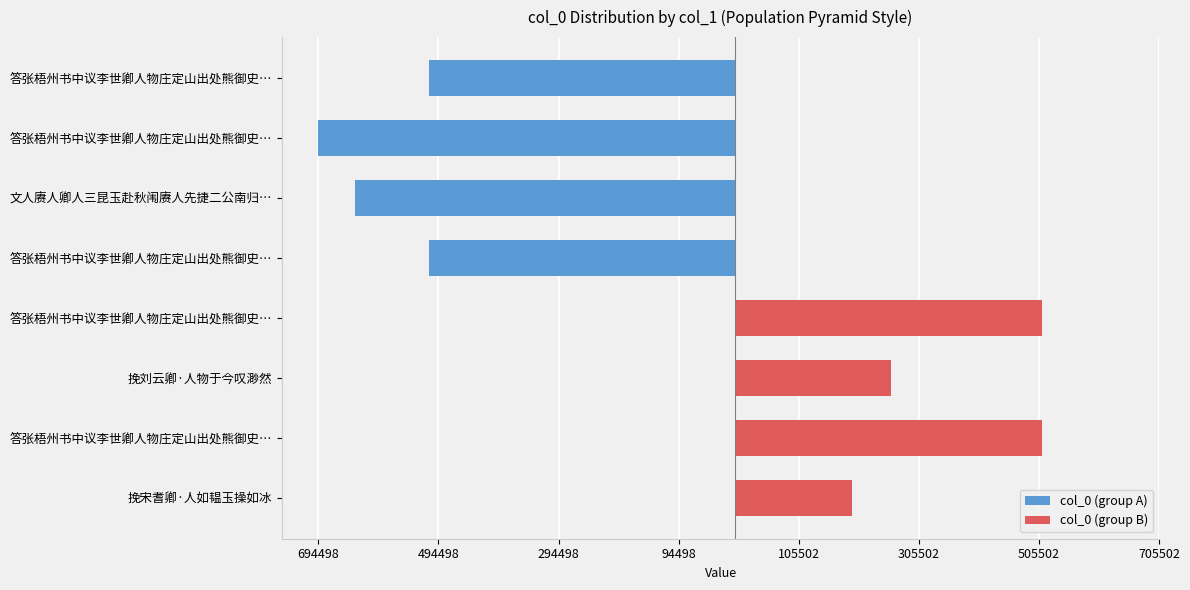

Reading left to right, extract all data points from this chart.

col_0 (group A): -510518	-694498	-633902	-510521	0	0	0	0
col_0 (group B): 0	0	0	0	510519	259636	510520	194000